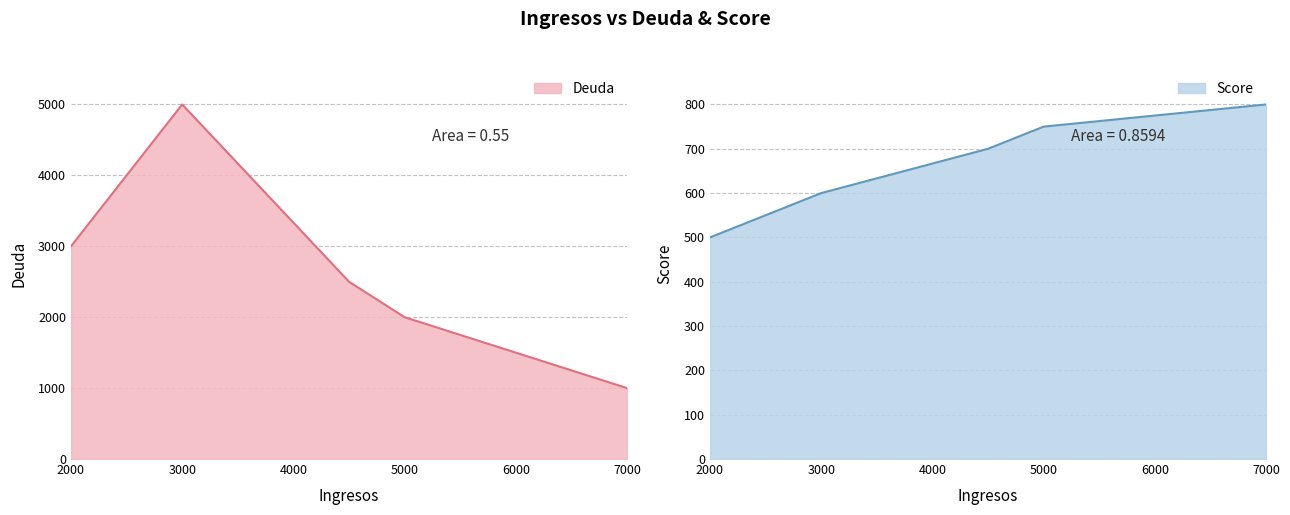

True or false: Score and Deuda cross at least once.

False